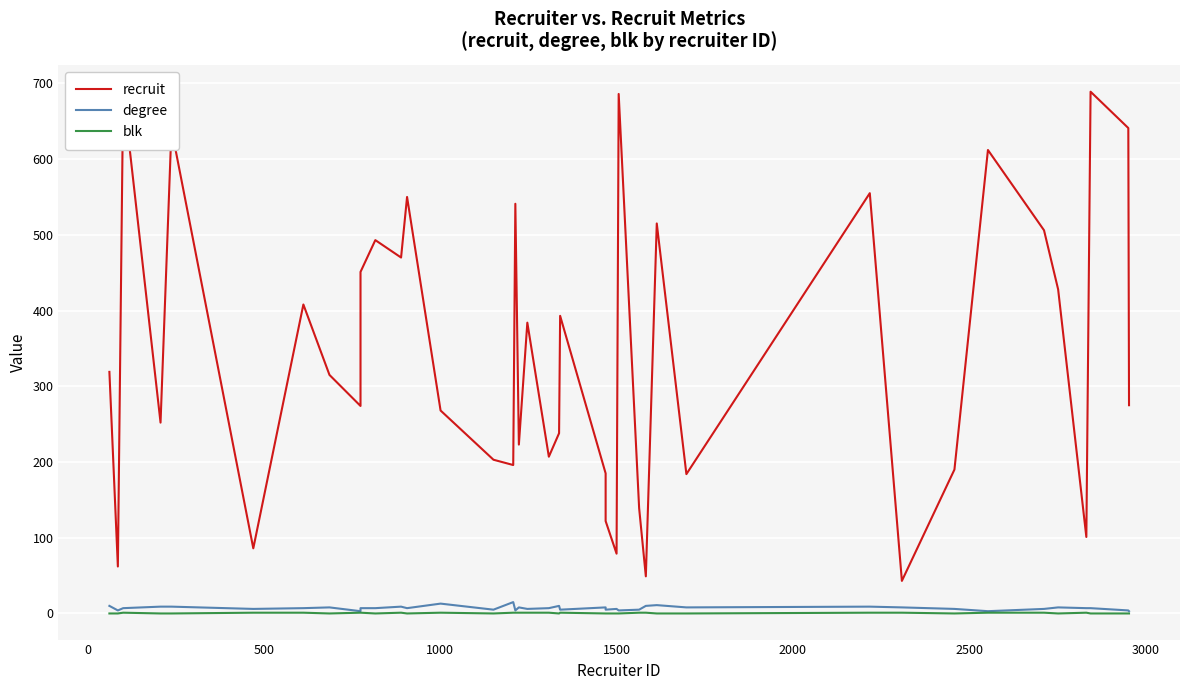

How many interior local peaks does the degree series have?

11